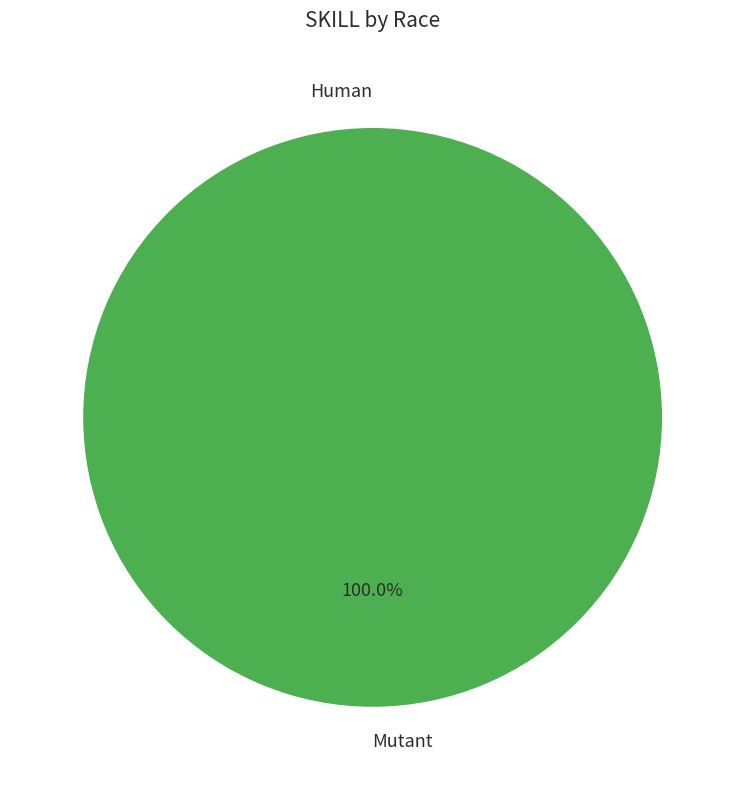

Which has a higher value, Human or Mutant?

Mutant